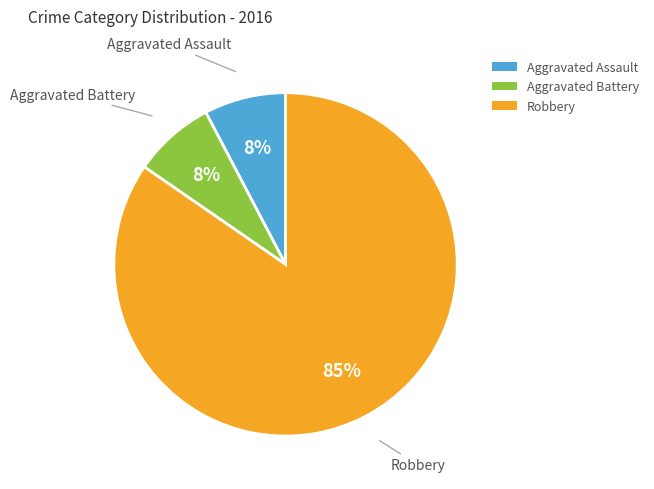

How many slices are in this pie chart?

3